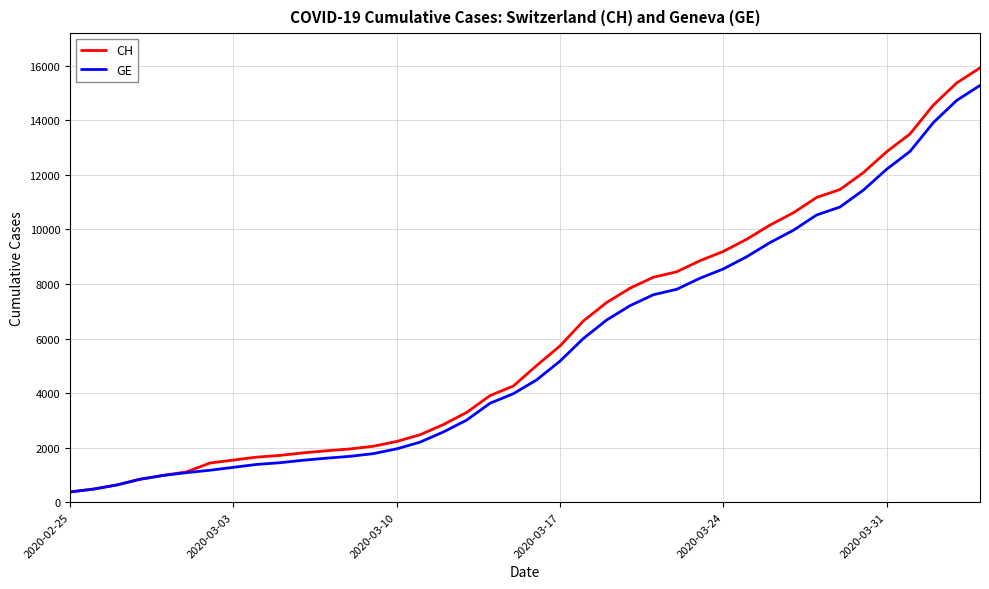

What is the lowest value of the CH series?

375